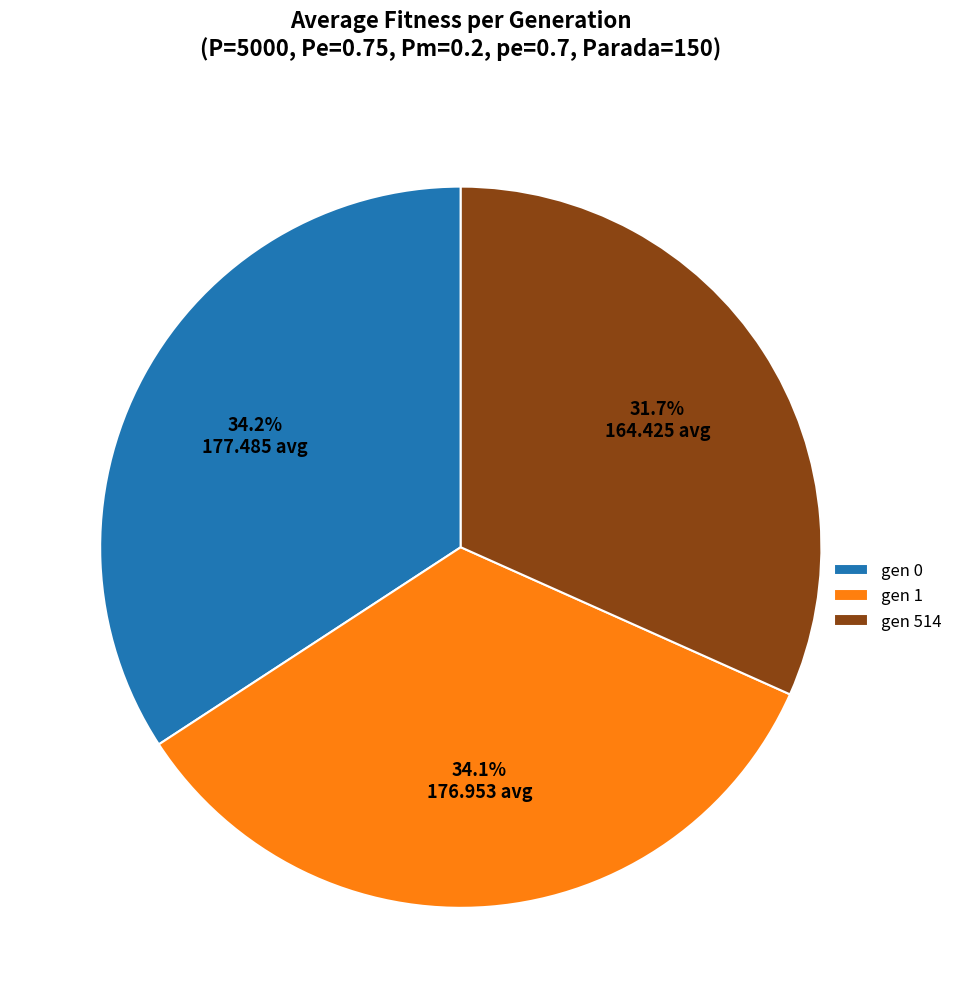

Is there a majority slice in this chart?

No